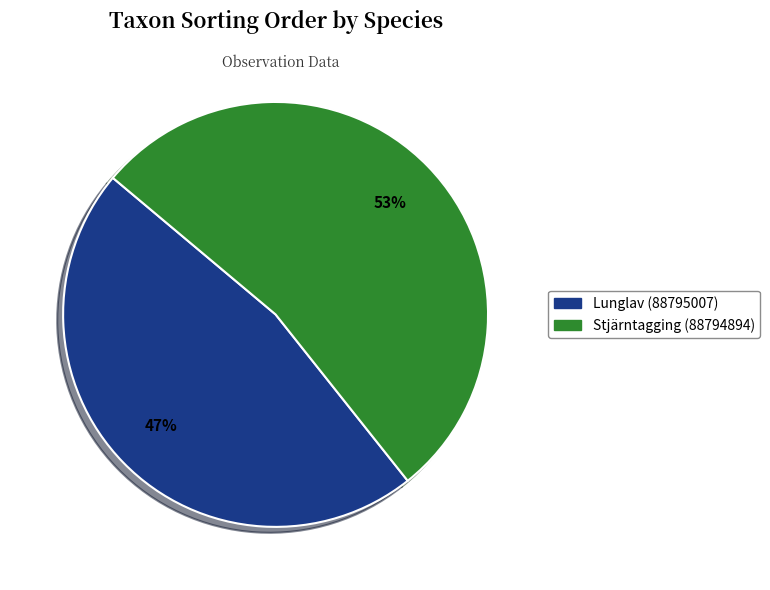

Which slice is the largest?

Stjärntagging (88794894)